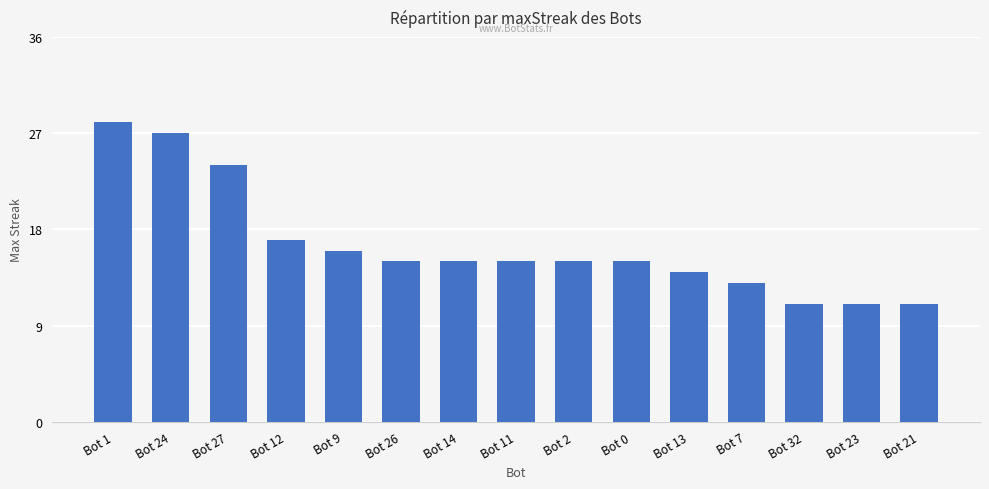

Reading left to right, what are all the values shown in this chart?

28	27	24	17	16	15	15	15	15	15	14	13	11	11	11